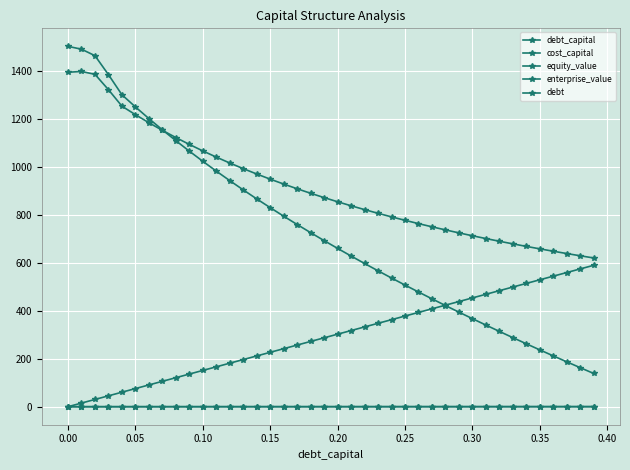

How many data points does each series have?

40